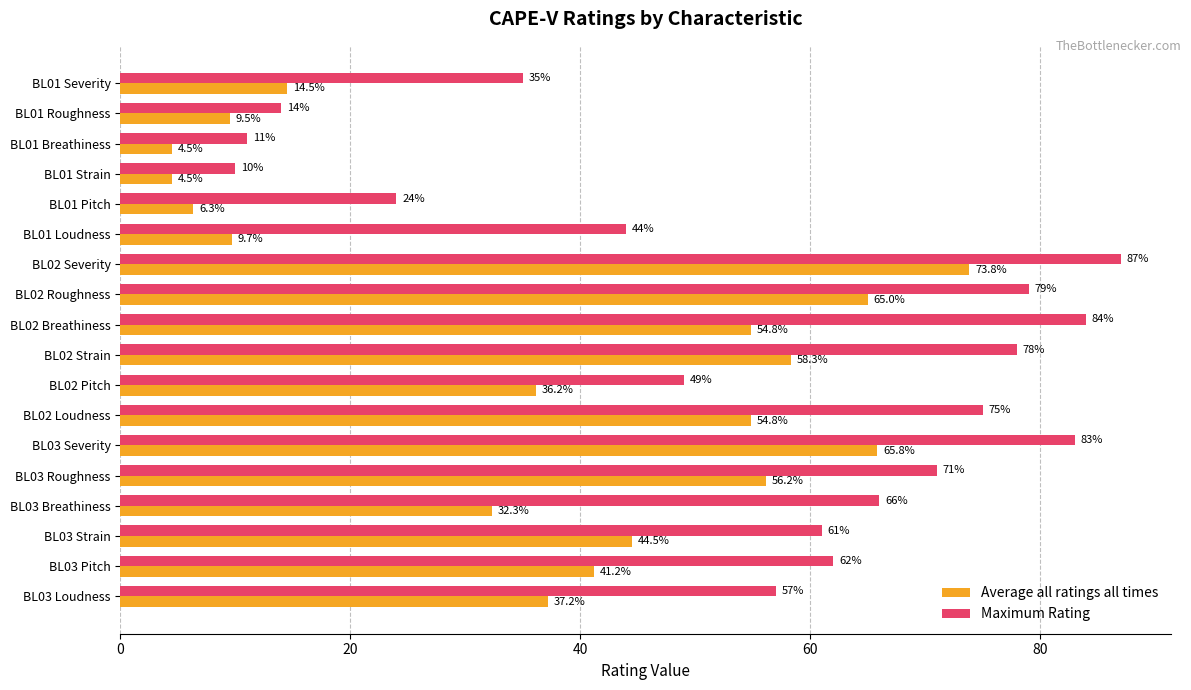

At how many categories does at least one series exceed 82?

3